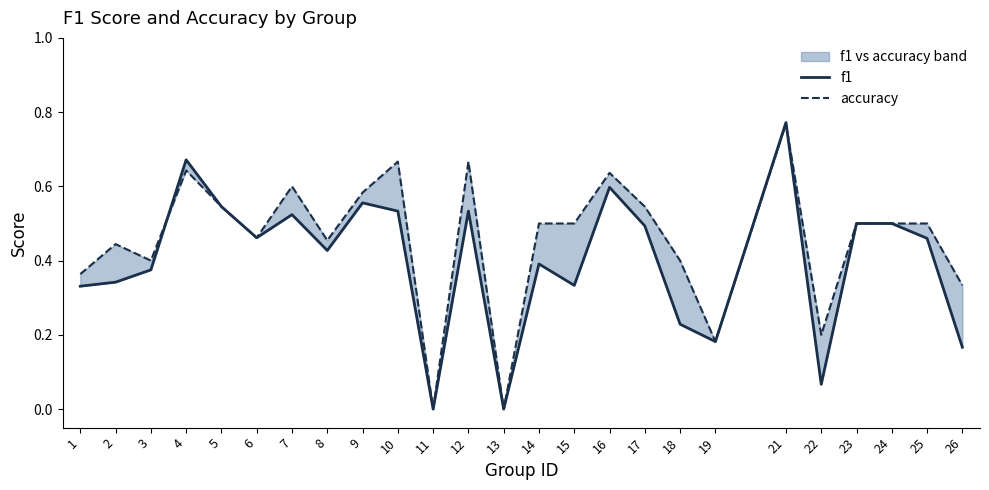

What is the greatest value displayed?

0.8